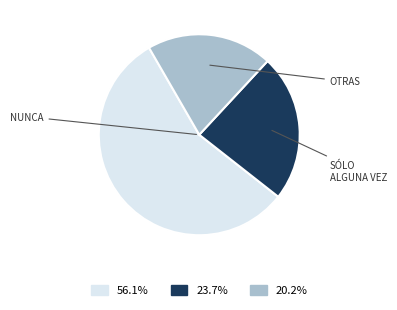

How many segments does this pie chart have?

3